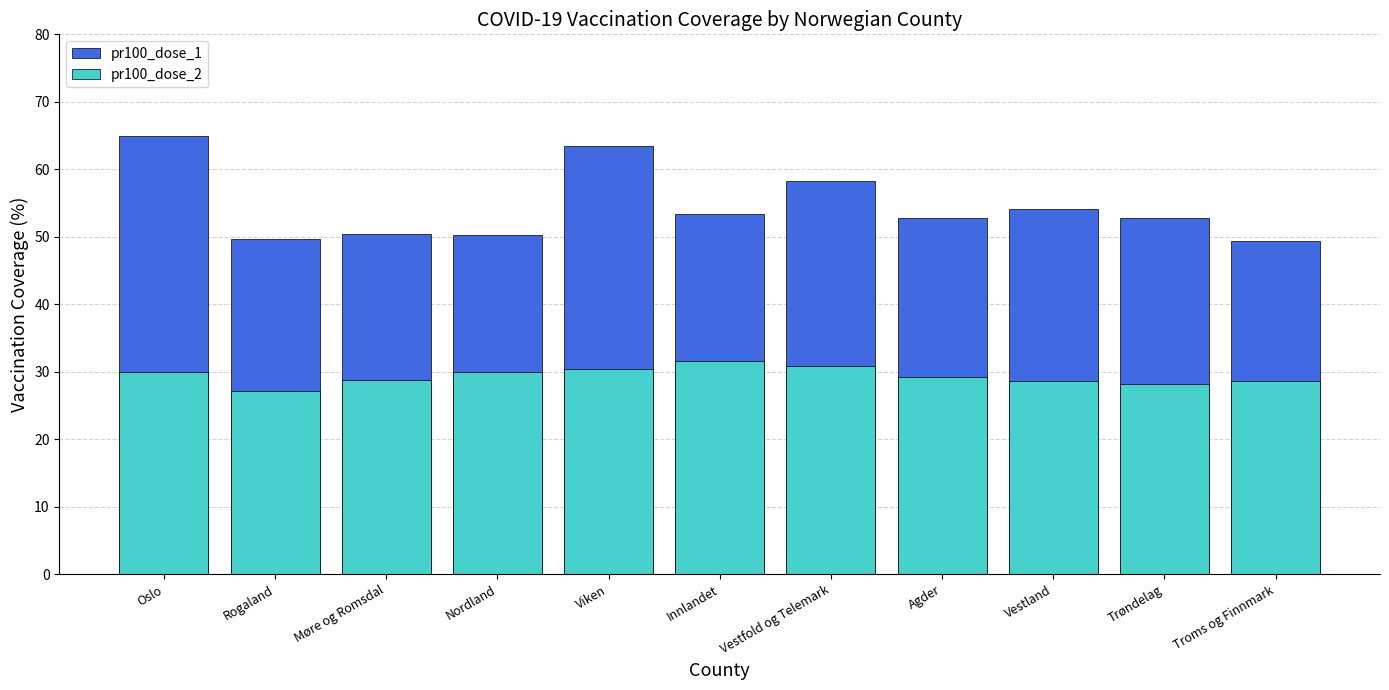

Rank the series at Oslo from highest to lowest value.

pr100_dose_1, pr100_dose_2